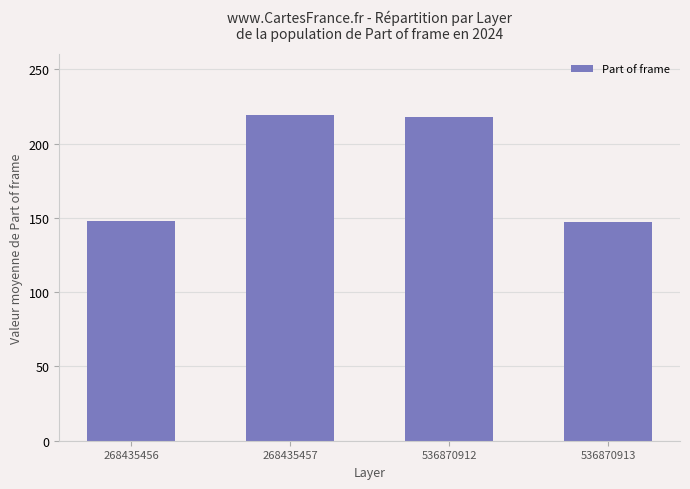

Which has a higher value, 268435457 or 268435456?

268435457